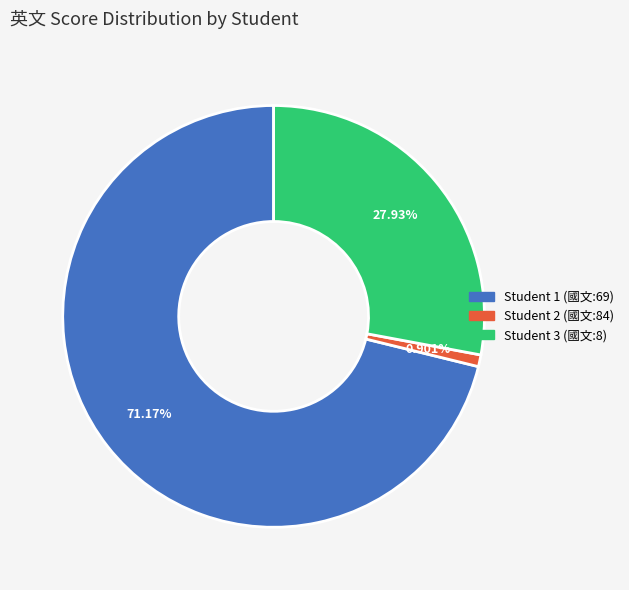

How many segments does this pie chart have?

3